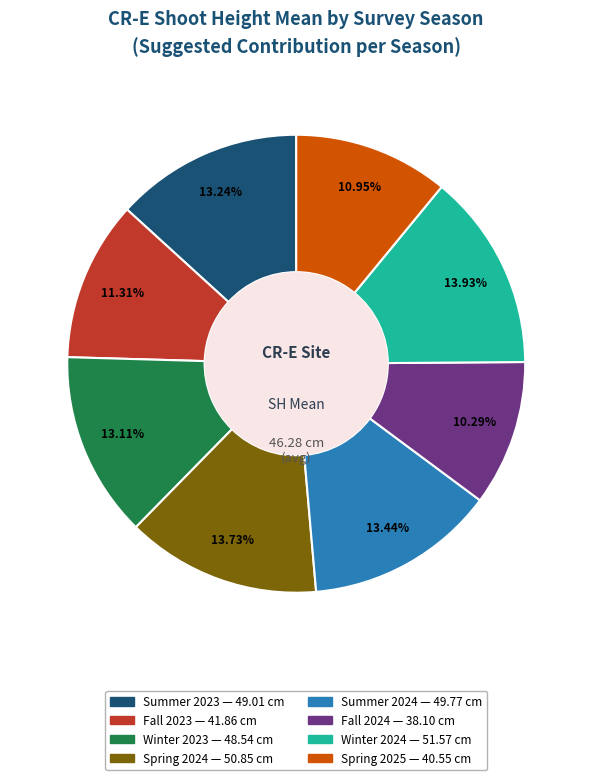

How many segments does this pie chart have?

8